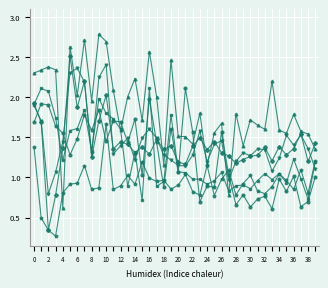

What is the maximum value shown in the chart?

2.8